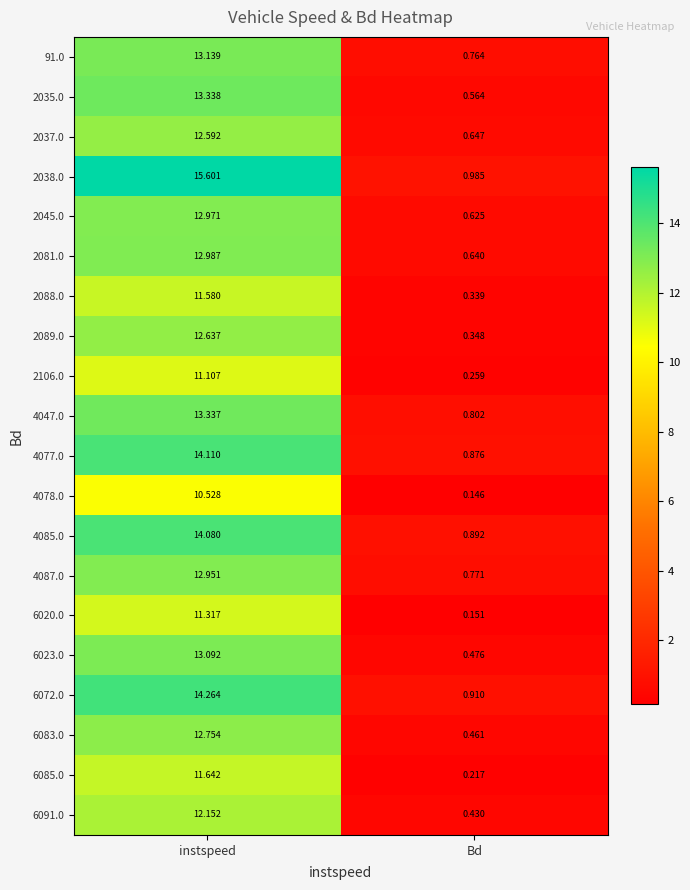

At how many categories does at least one series exceed 9?

1